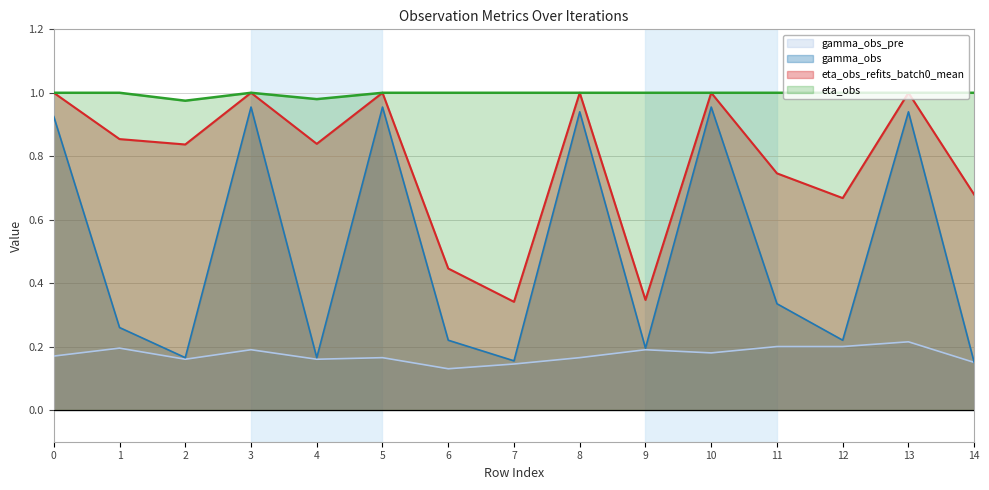

Which series changed the most between 7 and 9?

gamma_obs_pre